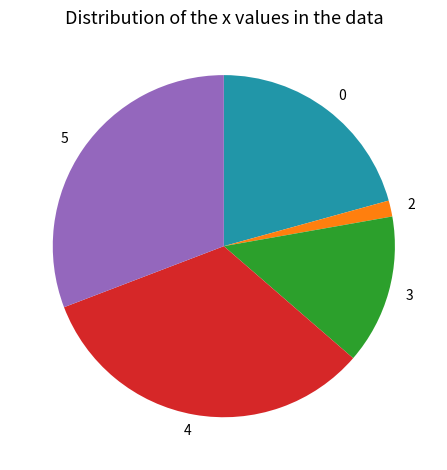

Is the sum of 2 and 4 greater than half?

No